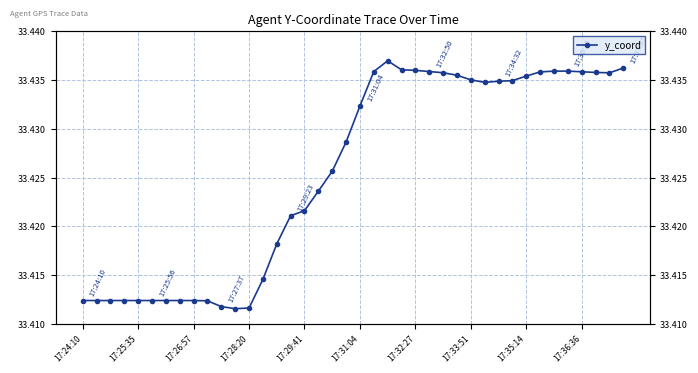

Read the value at 17:28:20.

33.4